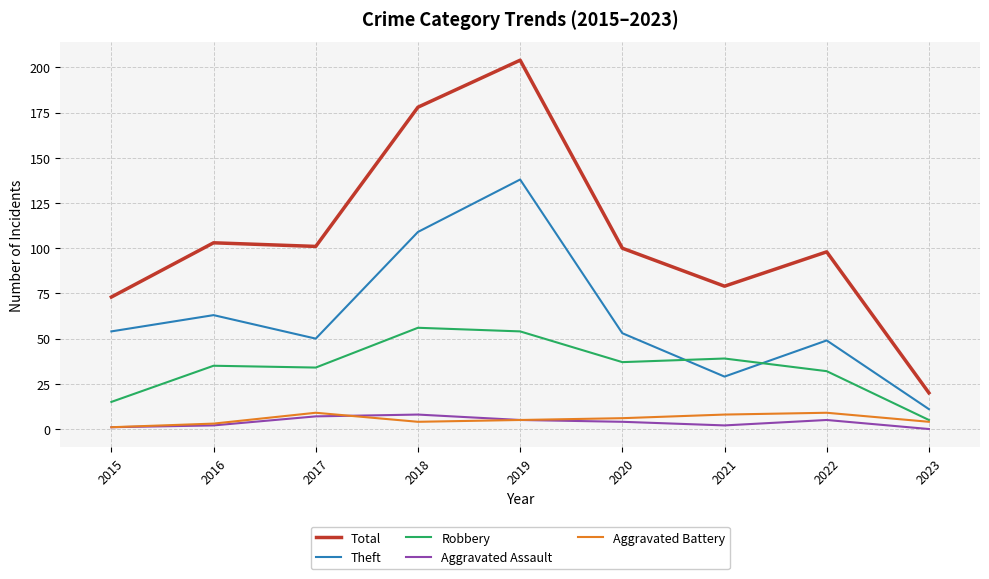

True or false: Total and Aggravated Assault intersect in this chart.

False